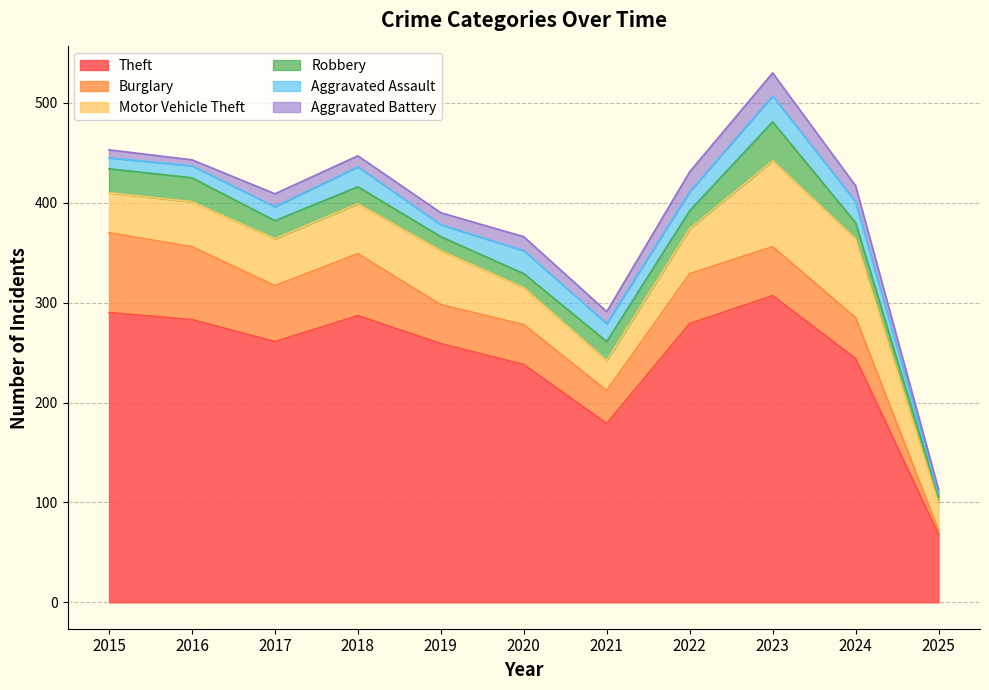

The value of Aggravated Assault at 2021 is 4. True or false?

False